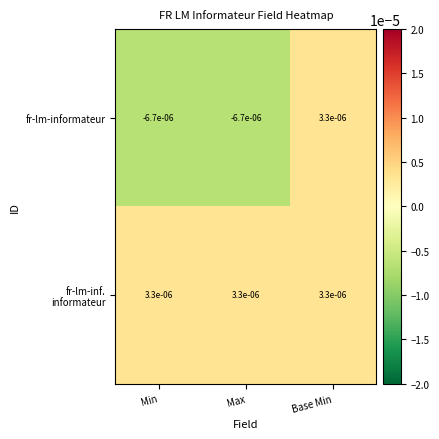

Which series has the widest spread of values?

fr-lm-informateur